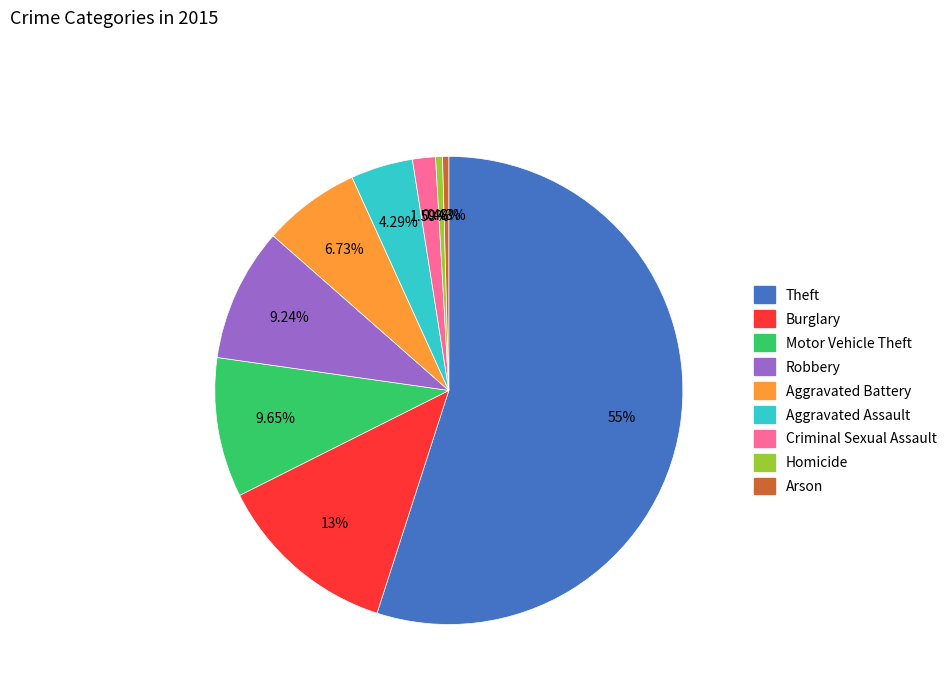

Which category has the biggest portion of the pie?

Theft